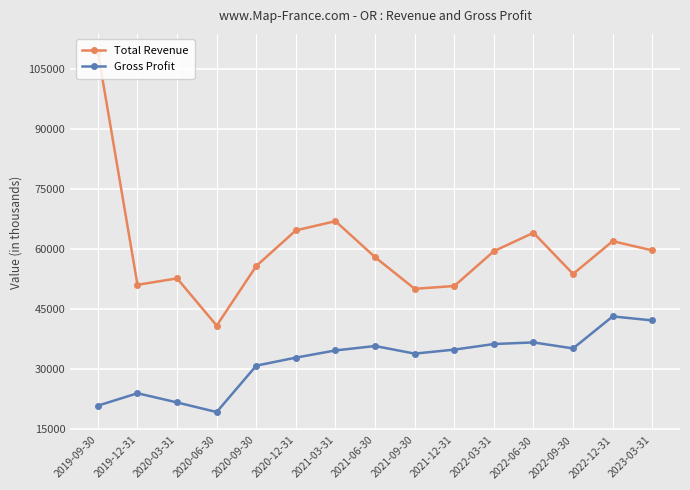

True or false: Total Revenue has a value of 64000 at 2022-06-30.

True